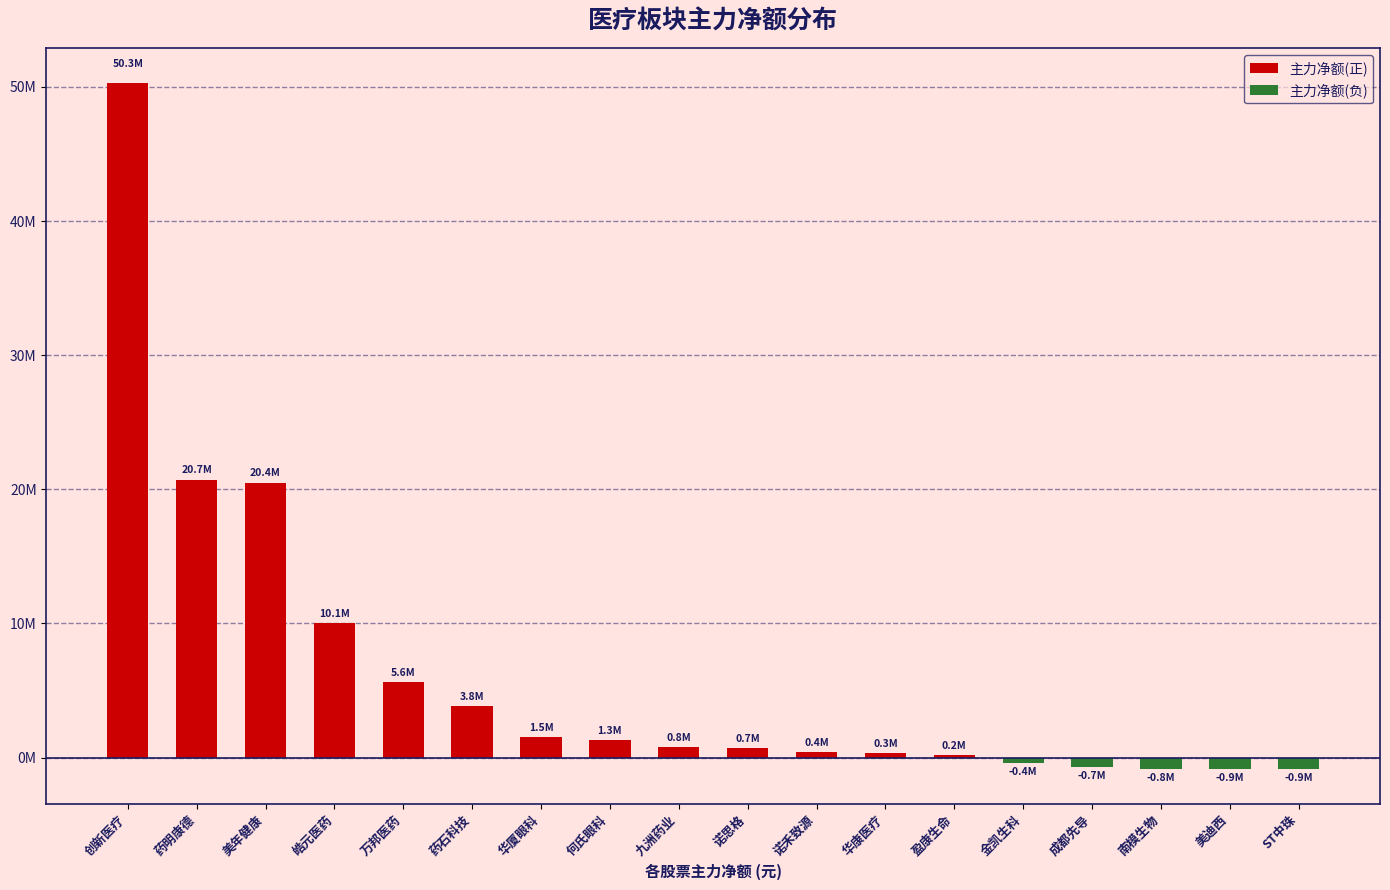

Which series has the largest total across all categories?

主力净额(正)